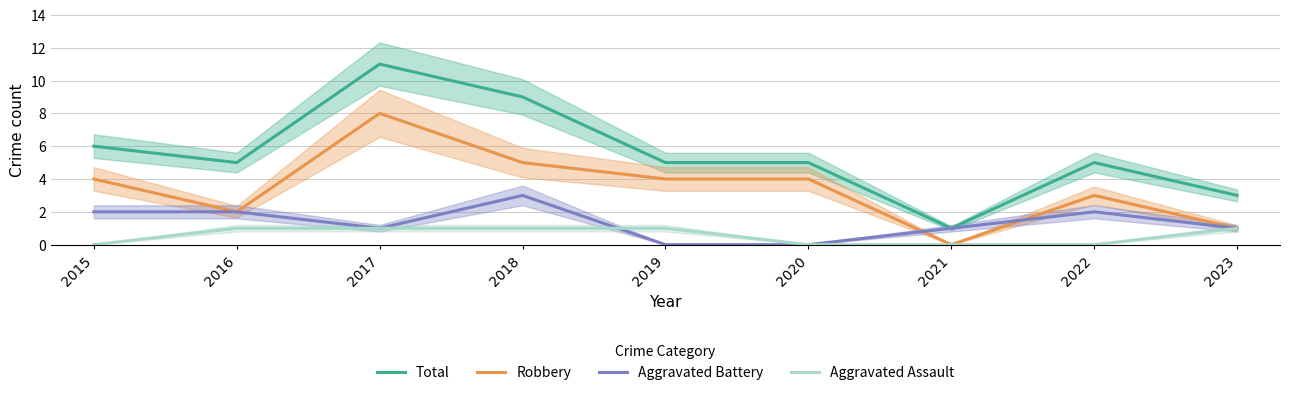

Is the value of Robbery at 2018 greater than the value of Aggravated Battery at 2018?

Yes